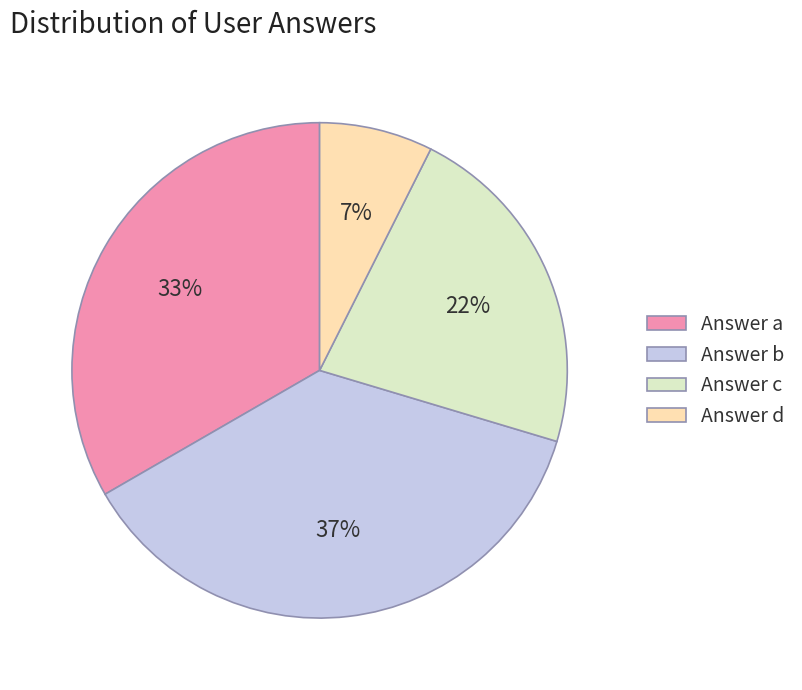

Approximately how many times larger is the value at Answer b compared to Answer a?

1.1